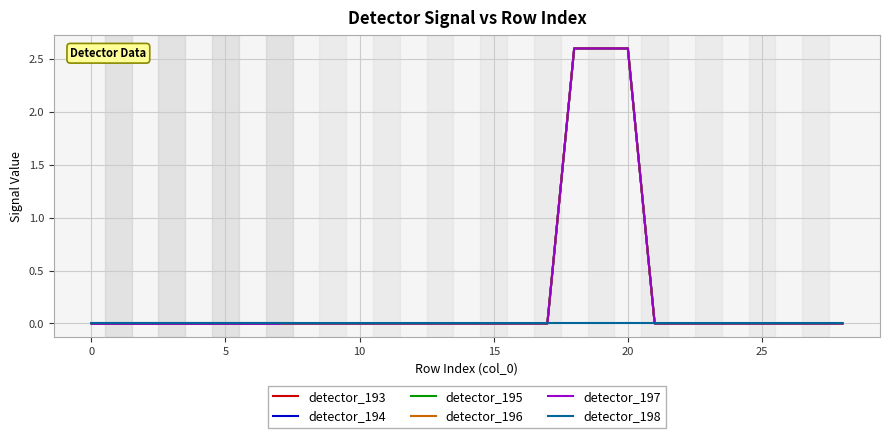

At which label does detector_194 reach its peak?

25